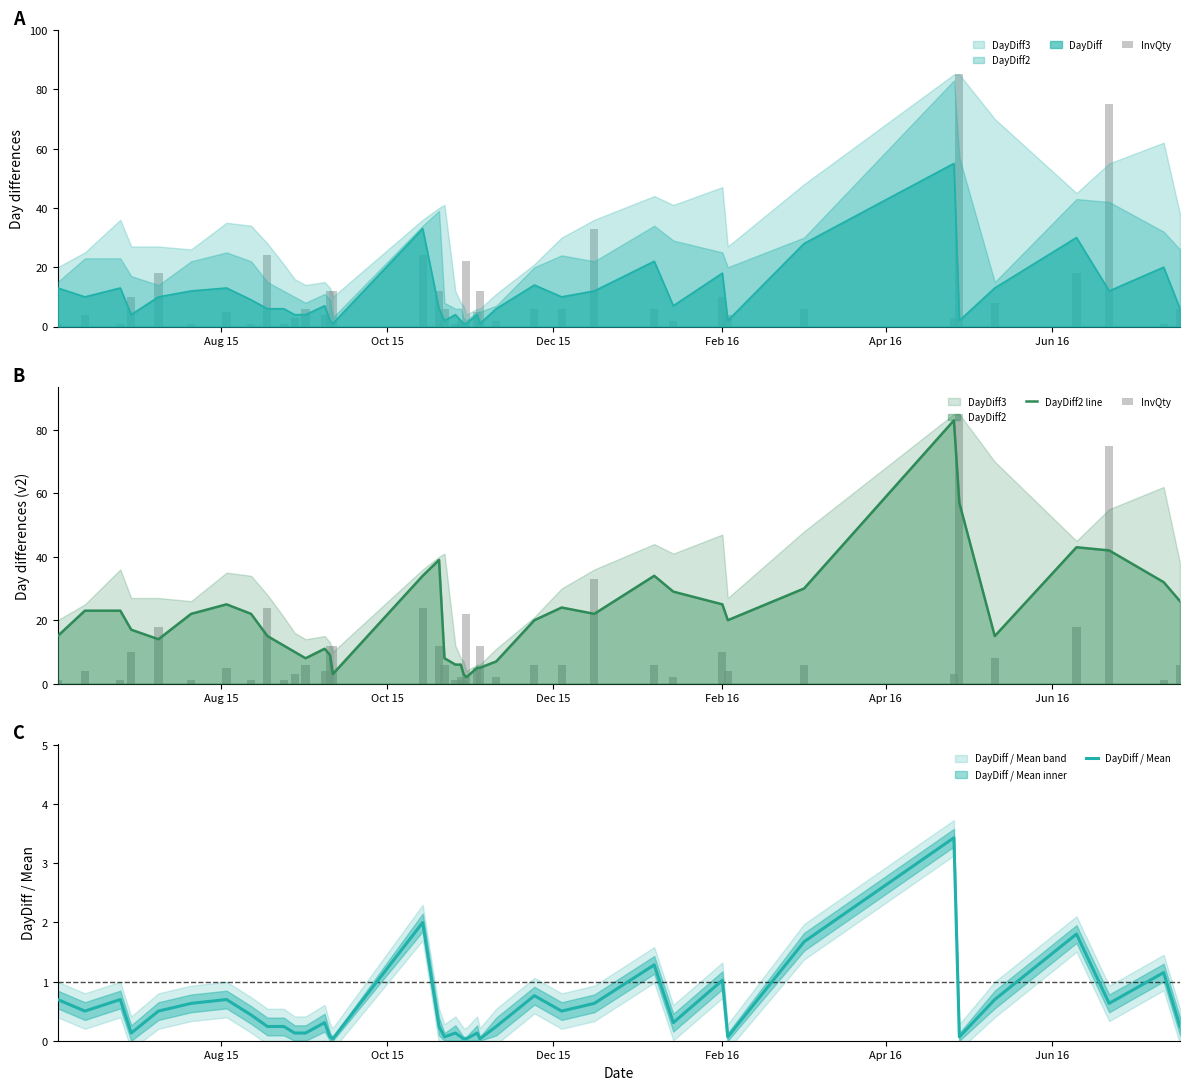

What is the average value of the InvQty series?

11.5